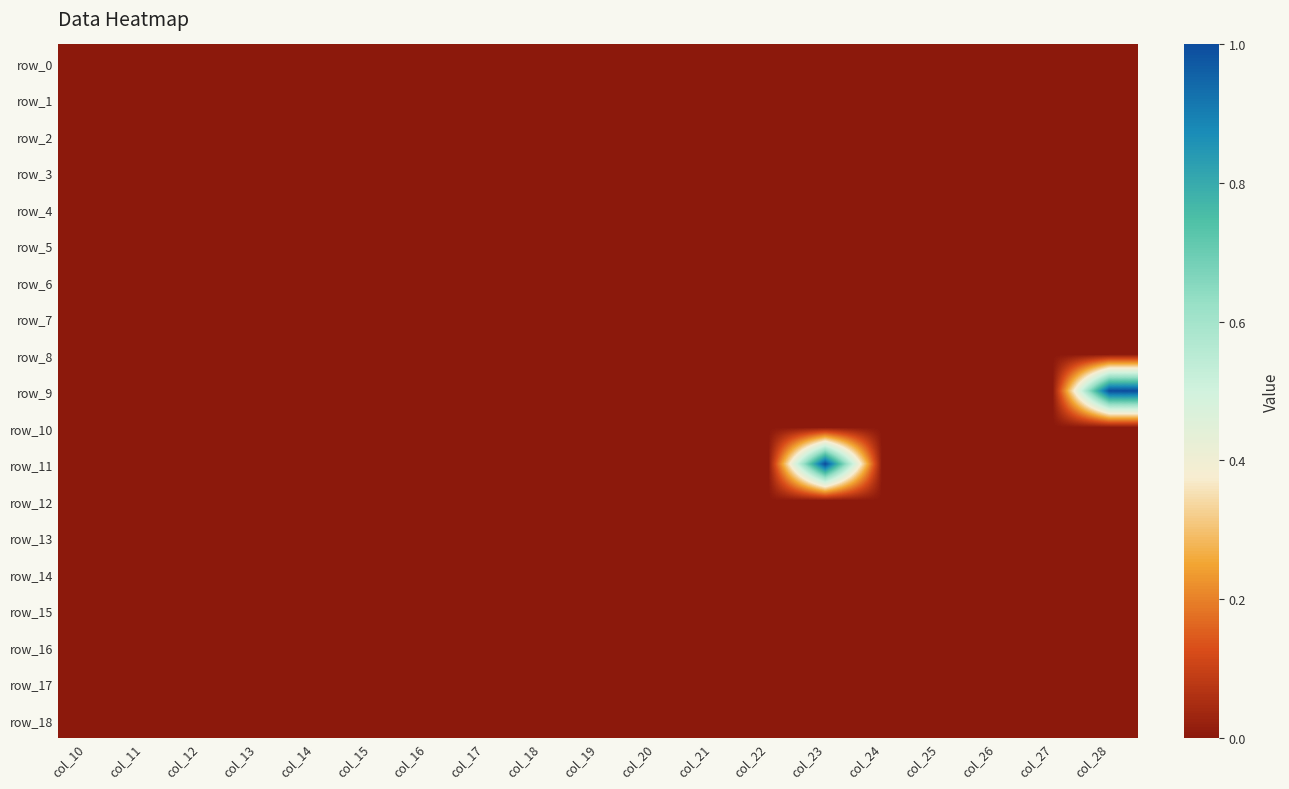

Which category has the highest value in the row_1 series?

col_10